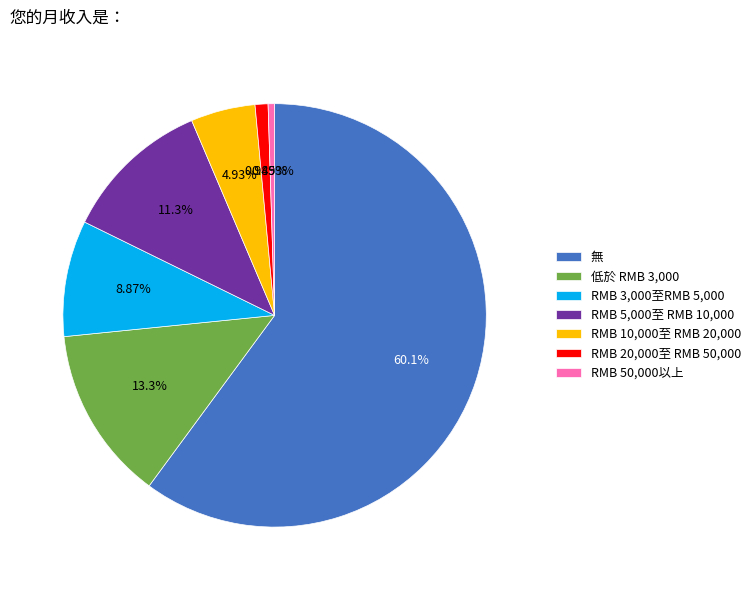

True or false: RMB 3,000至RMB 5,000 accounts for 9% of the total.

True